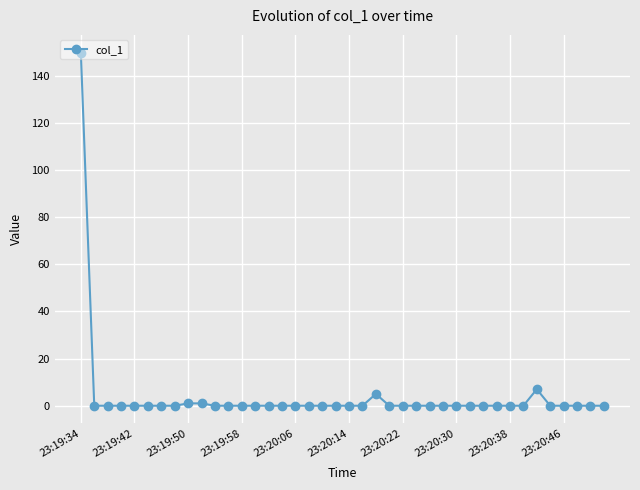

How many lines are shown in the chart?

1